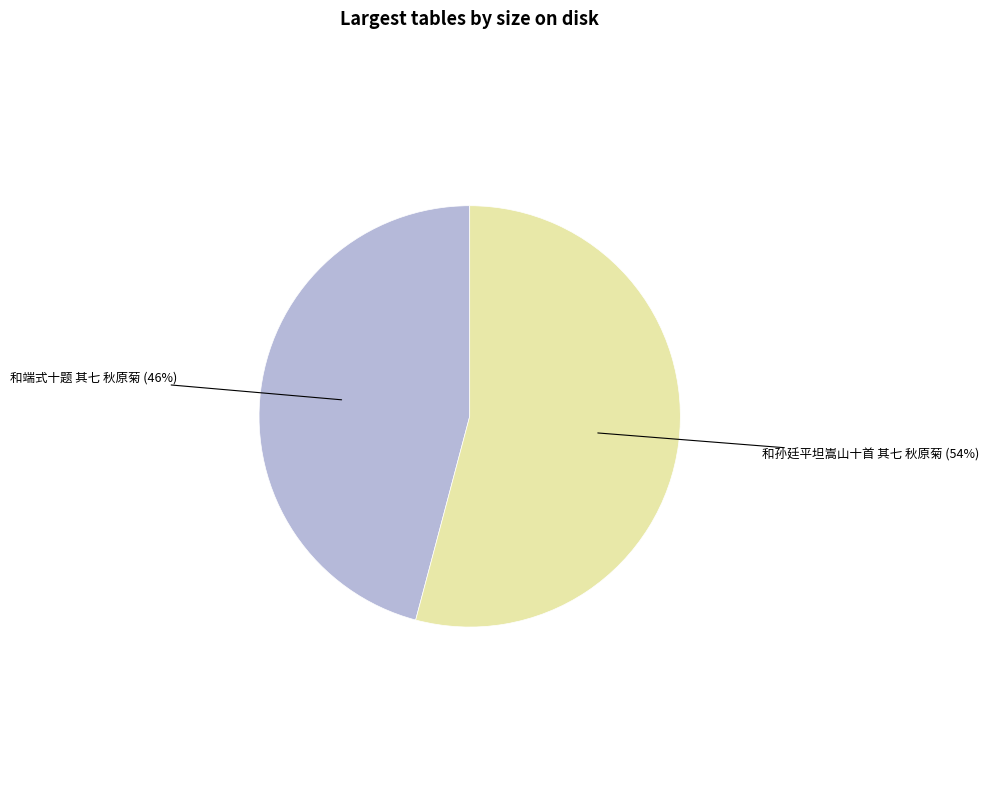

How many slices are in this pie chart?

2